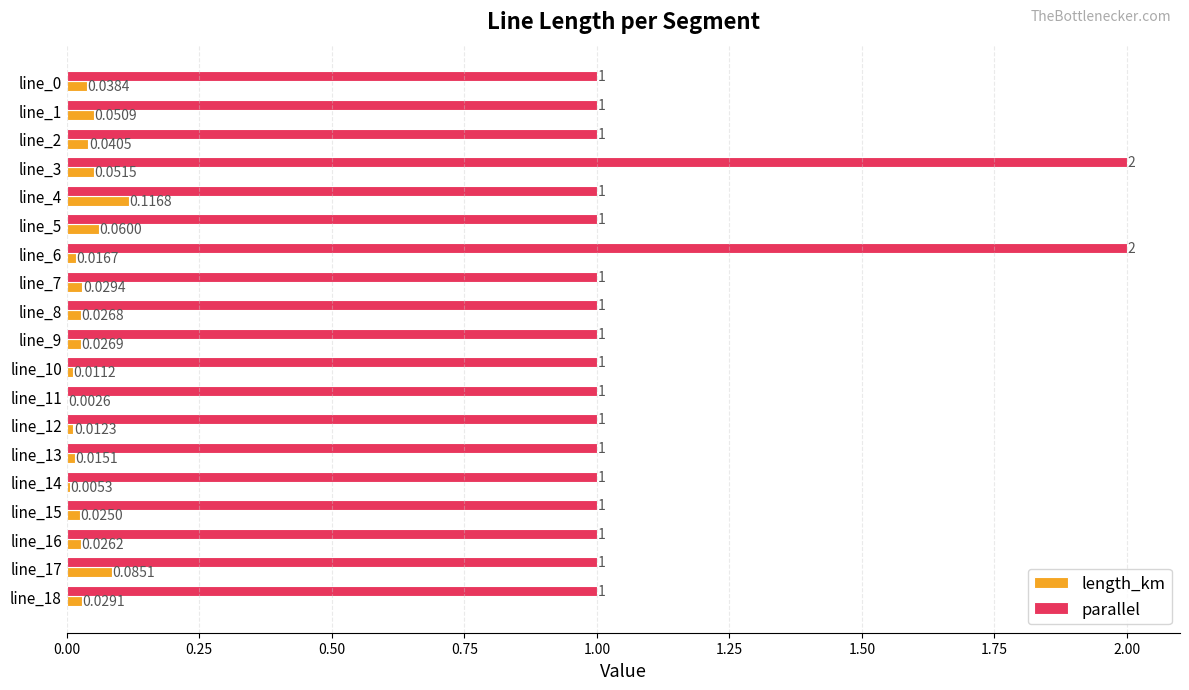

Between line_7 and line_11, which series saw the biggest shift?

length_km